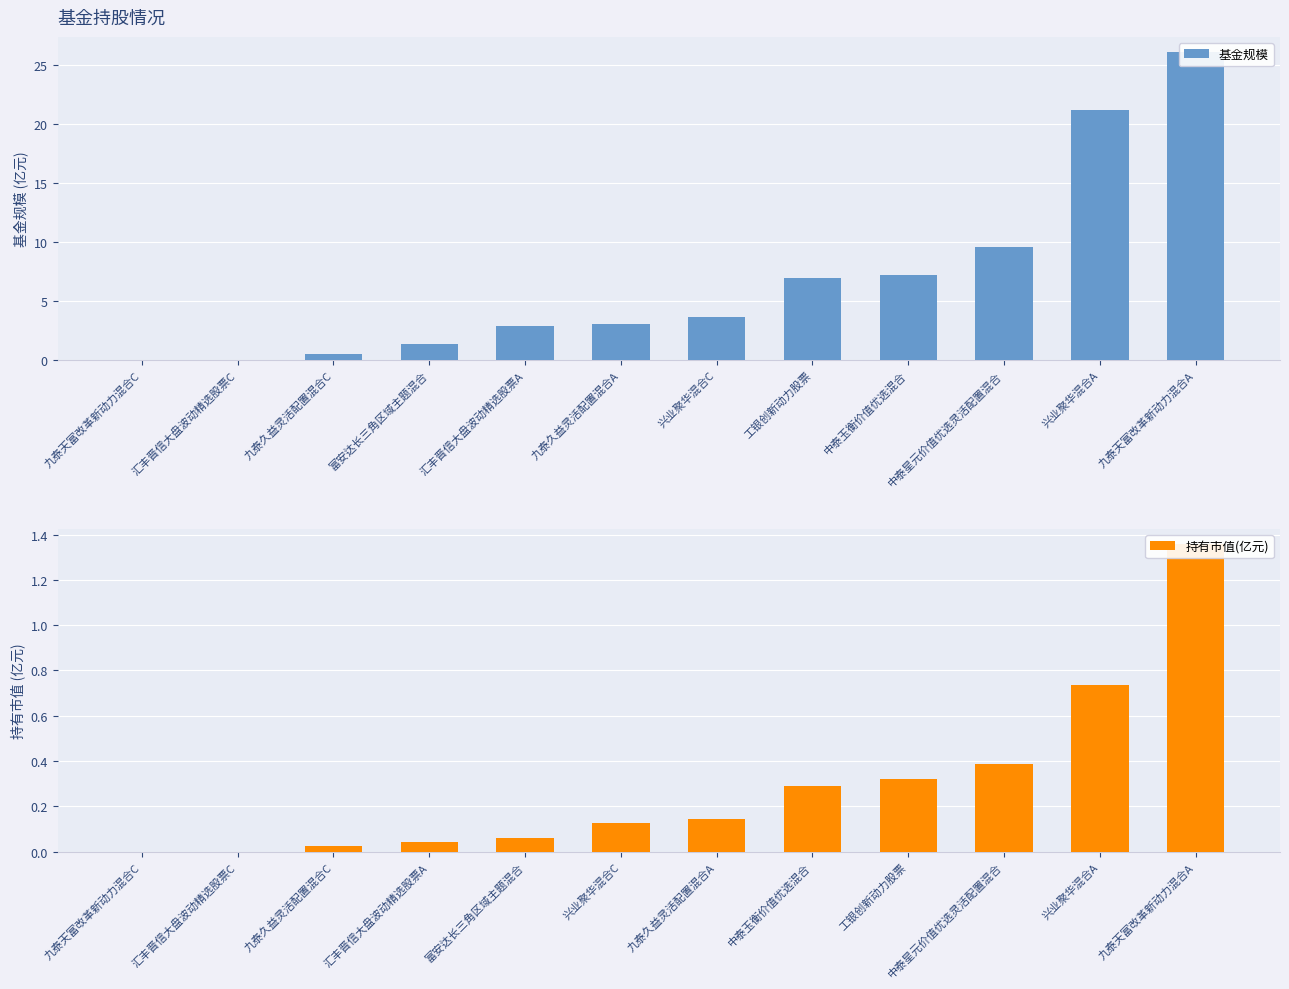

What is the average value of the 持有市值(亿元) series?

0.3